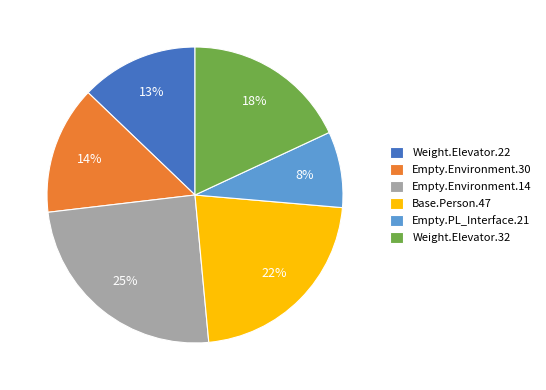

Which slice is the smallest?

Empty.PL_Interface.21